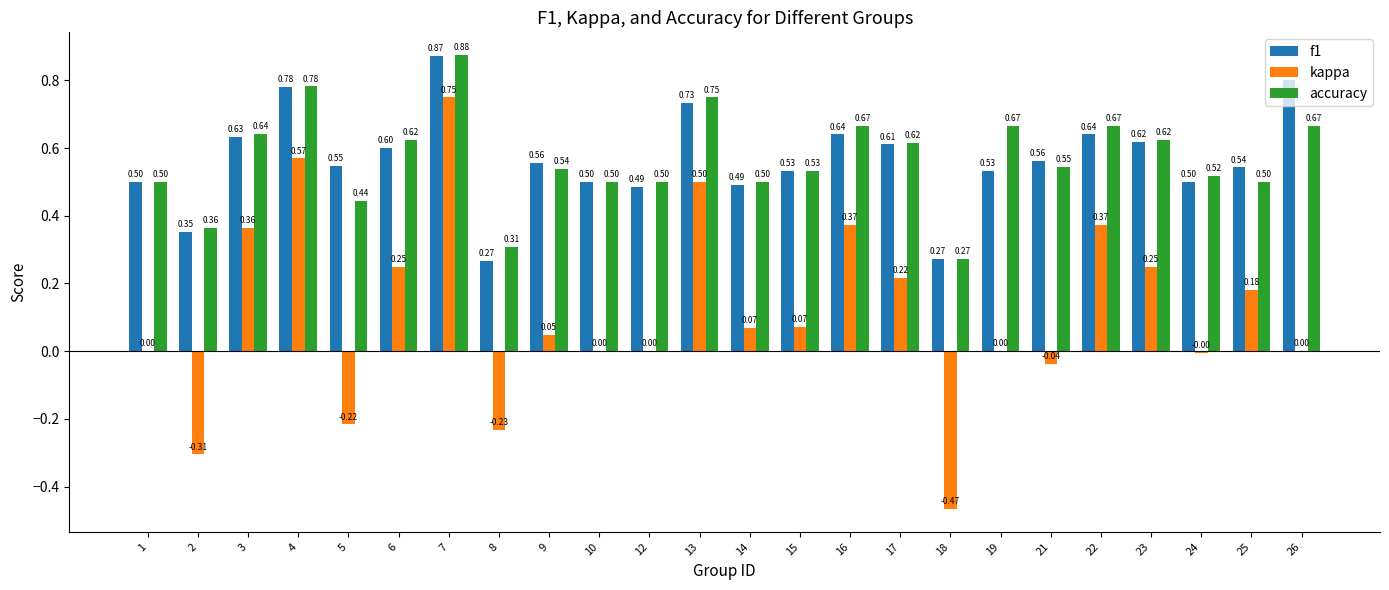

Which series changed the most between 7 and 12?

kappa